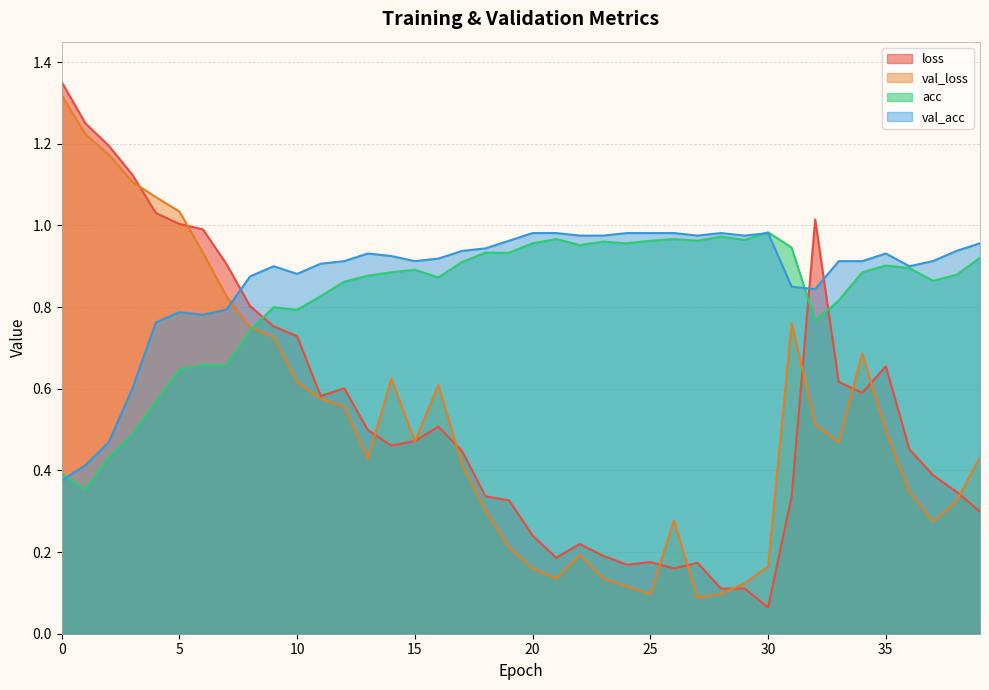

The val_acc series shows 0.9 at 17. True or false?

True